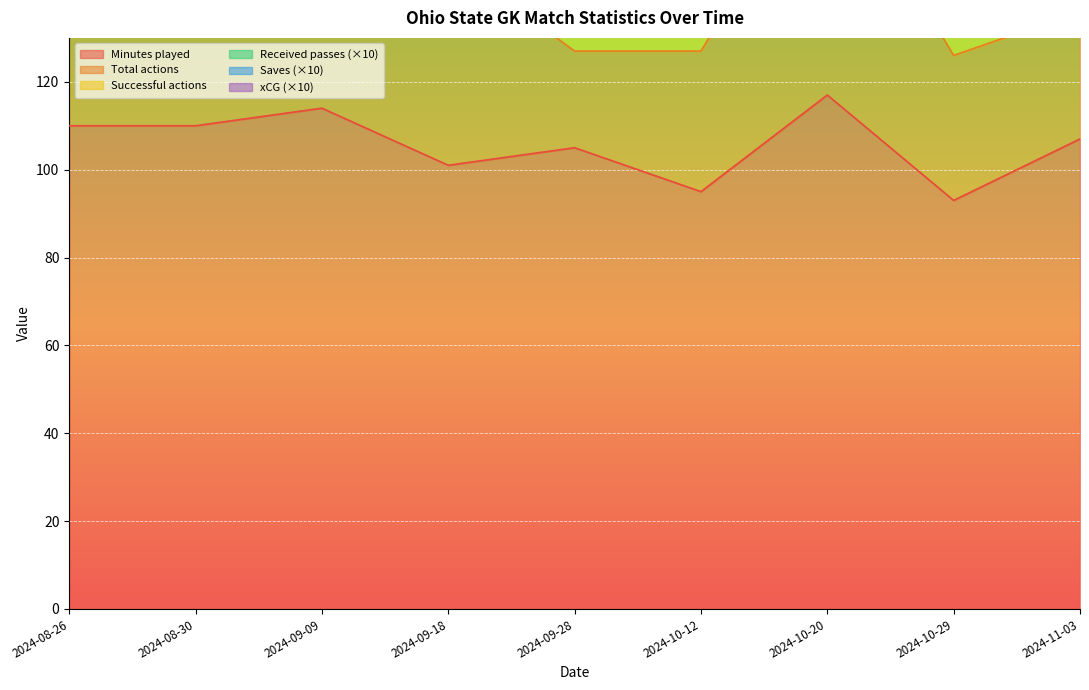

What are all the series names shown in the legend?

Minutes played, Total actions, Successful actions, Received passes, Saves, xCG